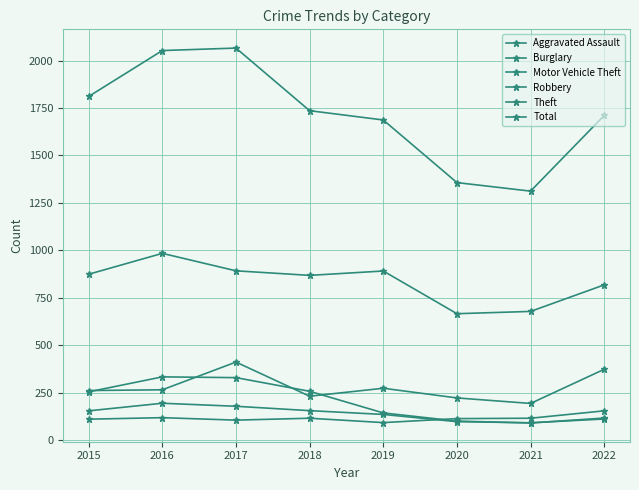

How many interior local valleys does the Theft series have?

2